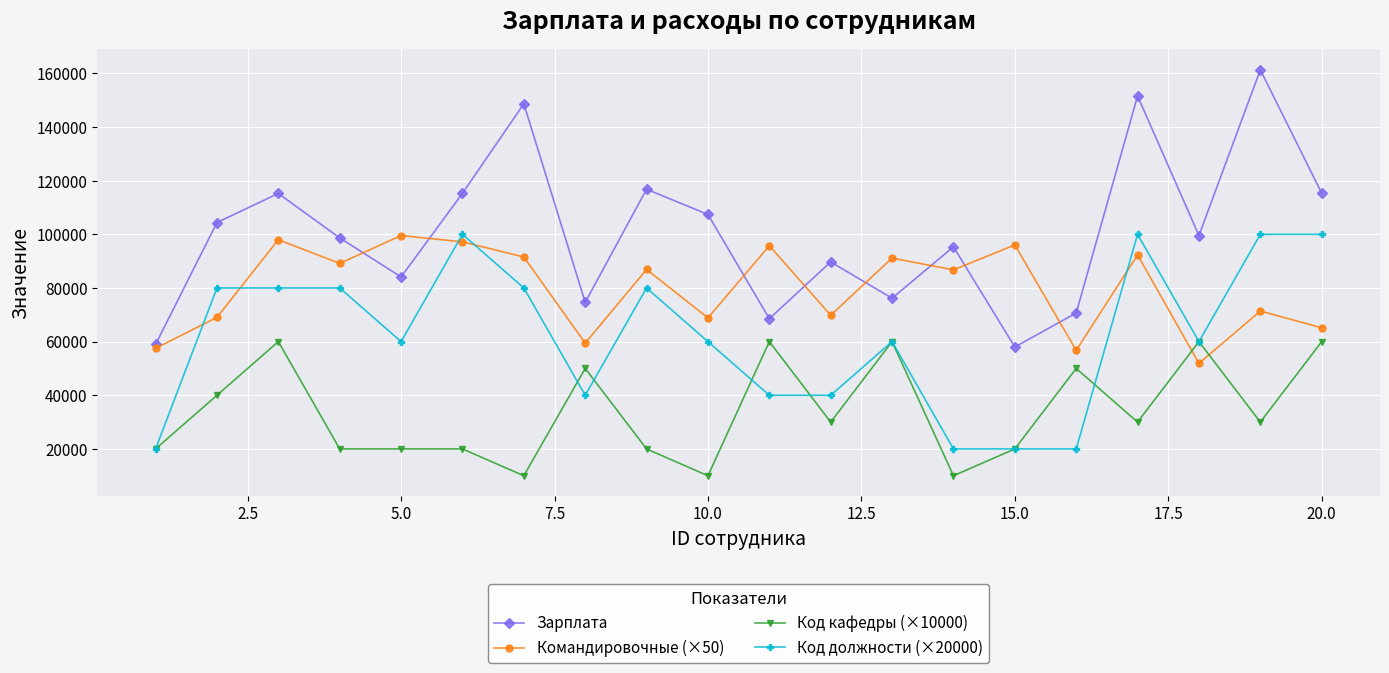

How many interior local valleys does the Командировочные (×50) series have?

7